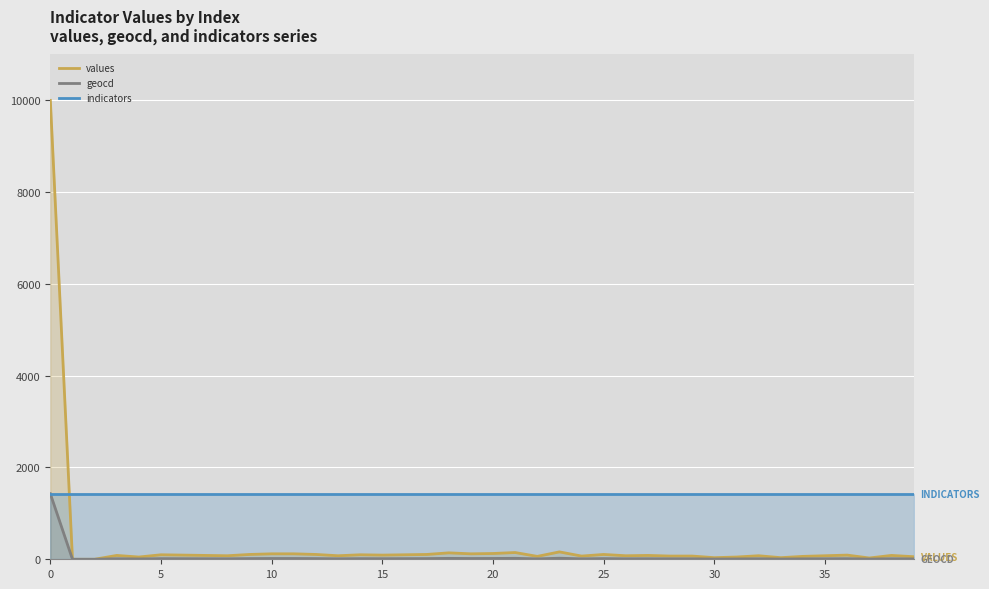

What is the lowest value of the indicators series?

1427